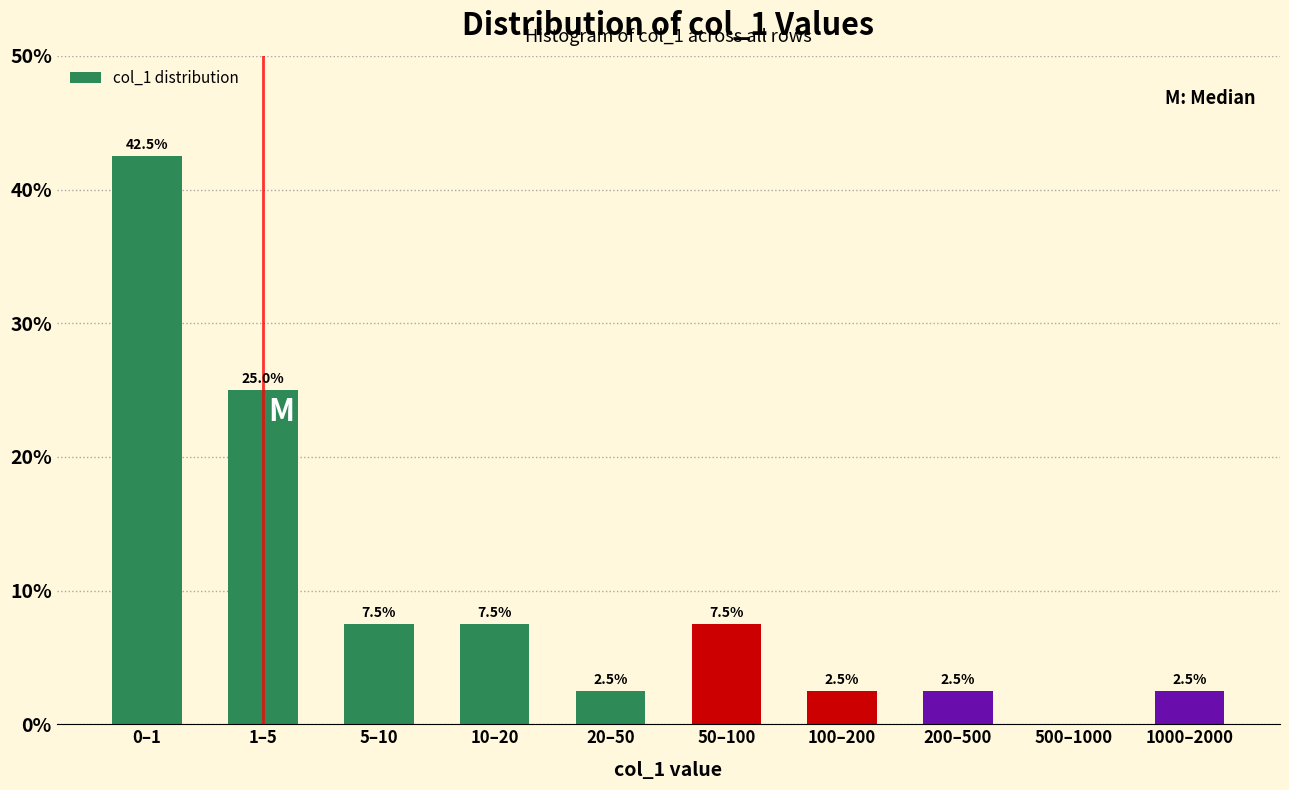

Reading left to right, extract all data points from this chart.

0–1=42.5	1–5=25.0	5–10=7.5	10–20=7.5	20–50=2.5	50–100=7.5	100–200=2.5	200–500=2.5	500–1000=0.0	1000–2000=2.5